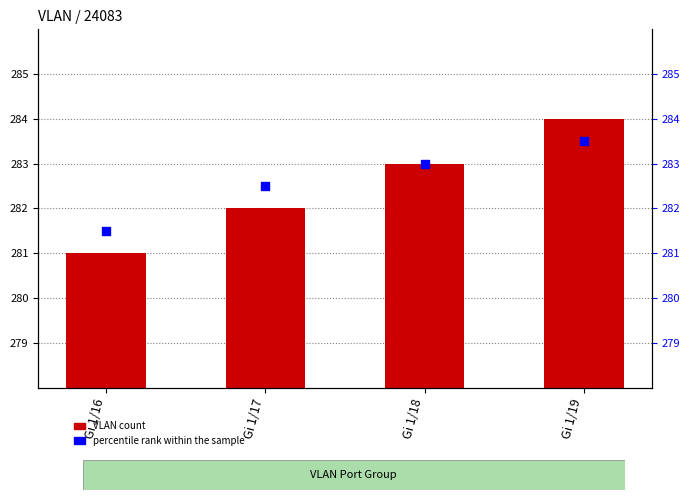

Which series has the largest total across all categories?

percentile rank within the sample